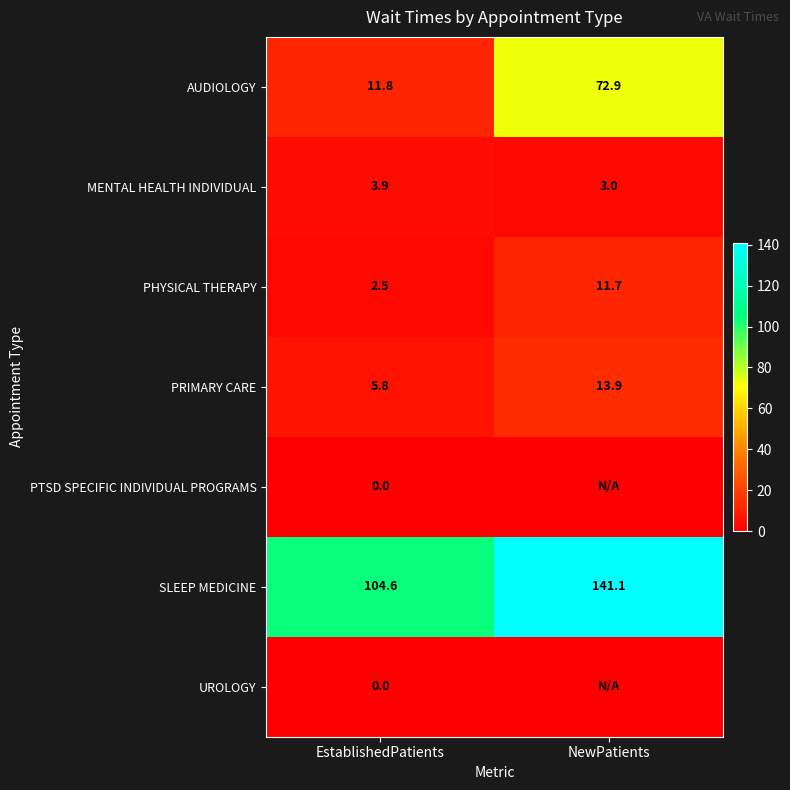

How many series are shown in this chart?

7